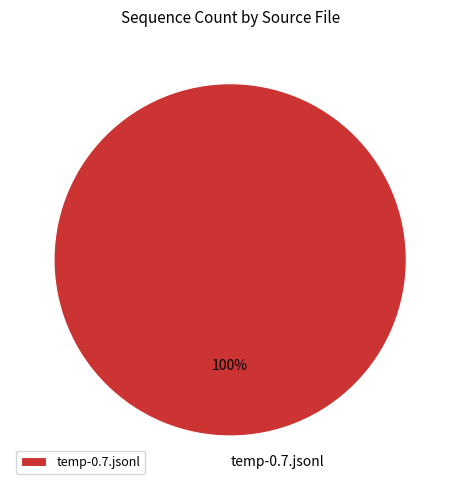

How many slices are in this pie chart?

1